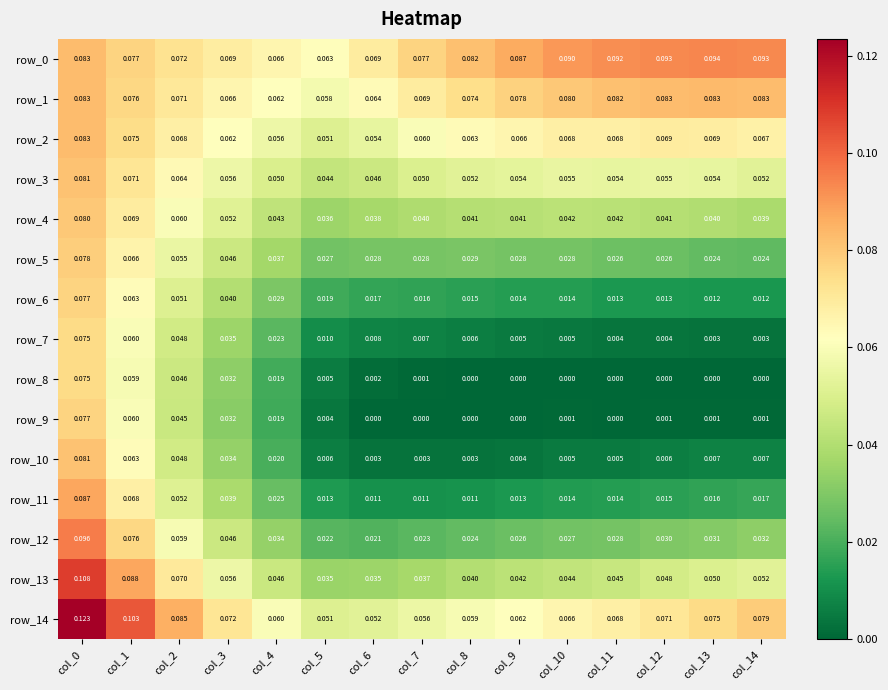

Is the value of row_5 at col_1 greater than the value of row_4 at col_6?

Yes